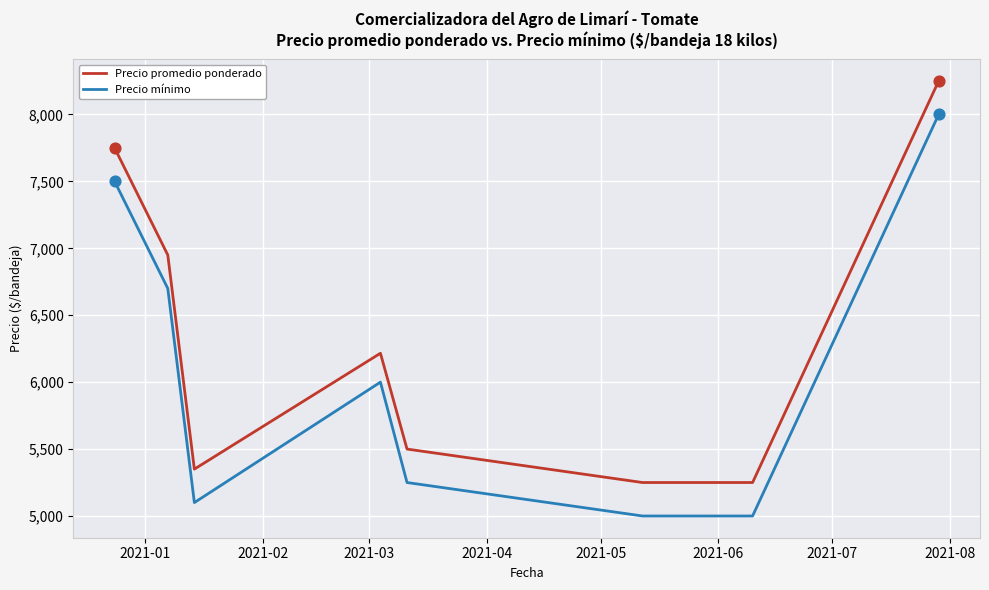

Rank the series by their average value, from highest to lowest.

Precio promedio ponderado, Precio mínimo